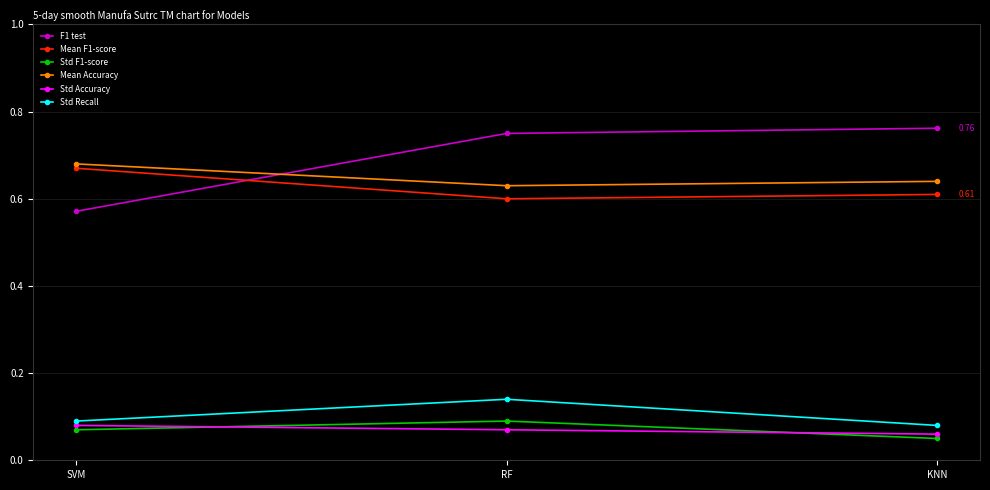

Count the number of categories in the chart.

3